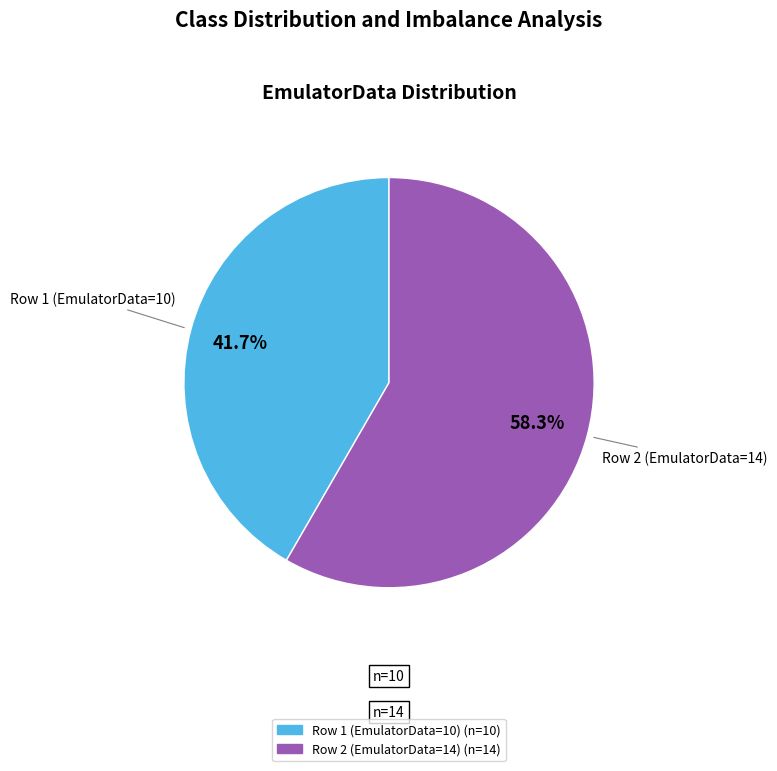

Is there a majority slice in this chart?

Yes